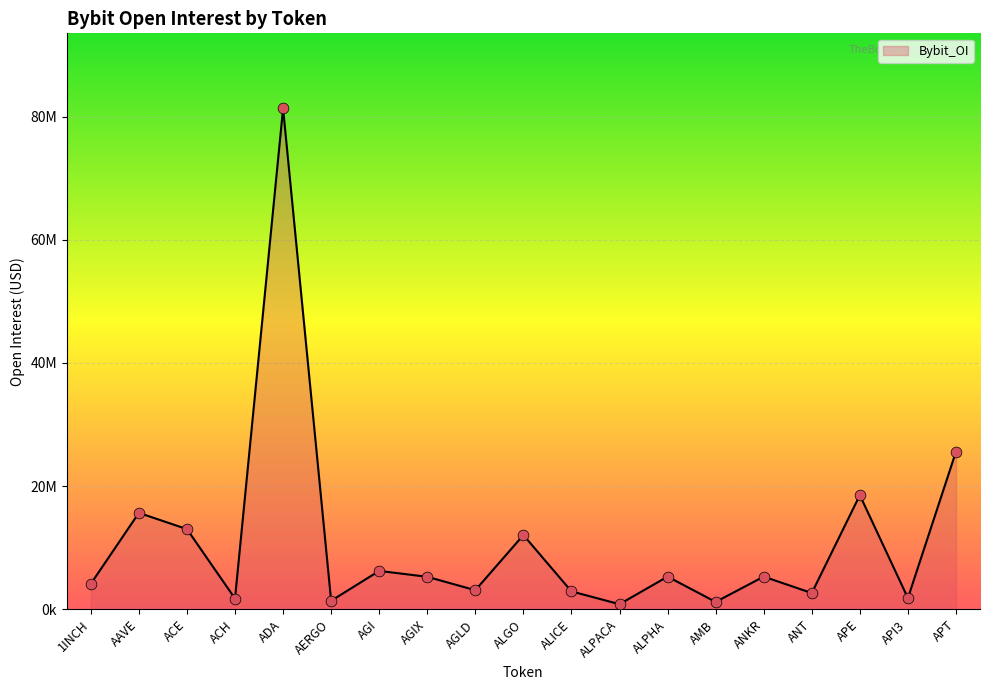

Does the chart have visible grid lines?

Yes